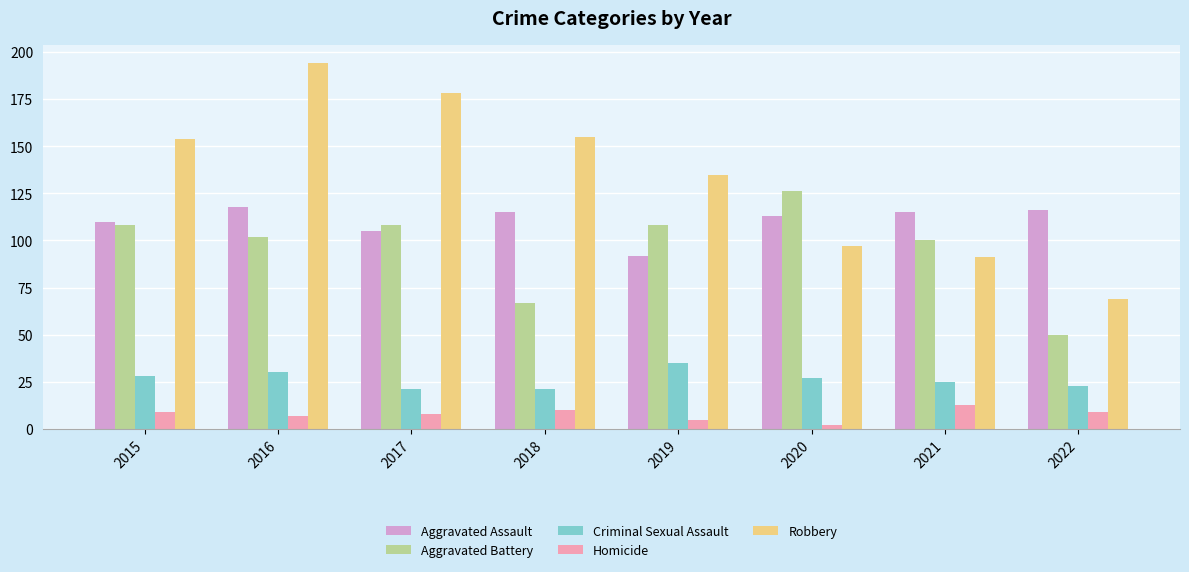

Which series has the largest range (max minus min)?

Robbery